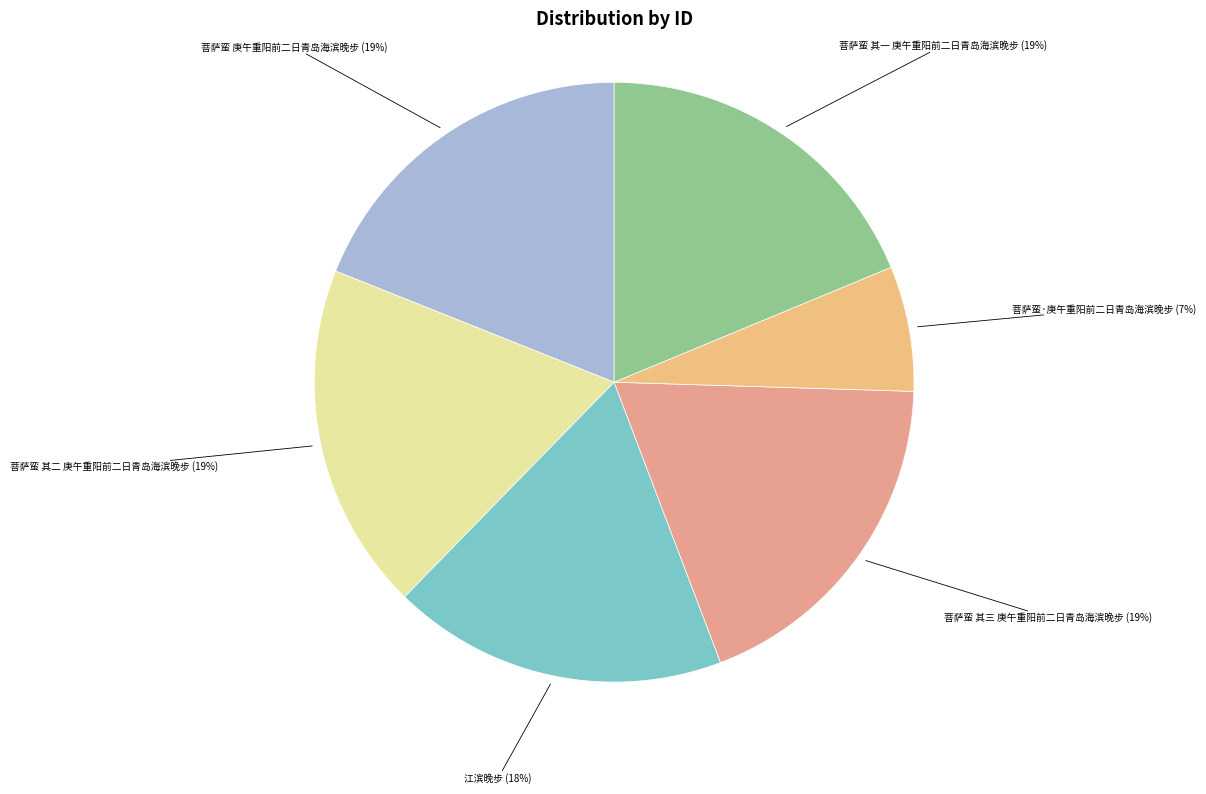

How many slices are in this pie chart?

6